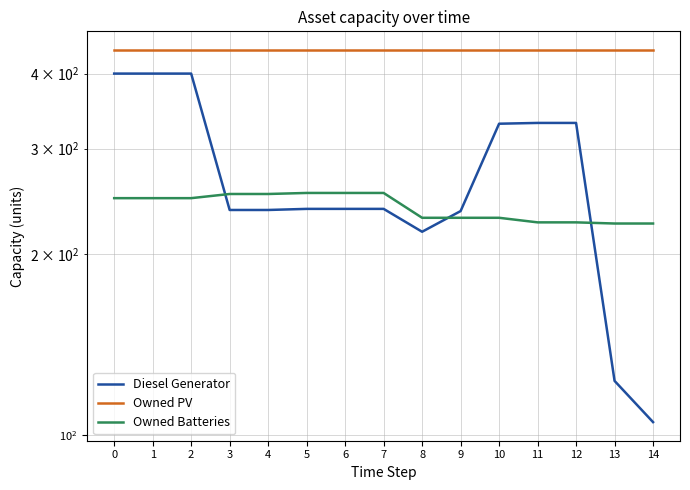

True or false: Diesel Generator has a value of 238 at 6.

True